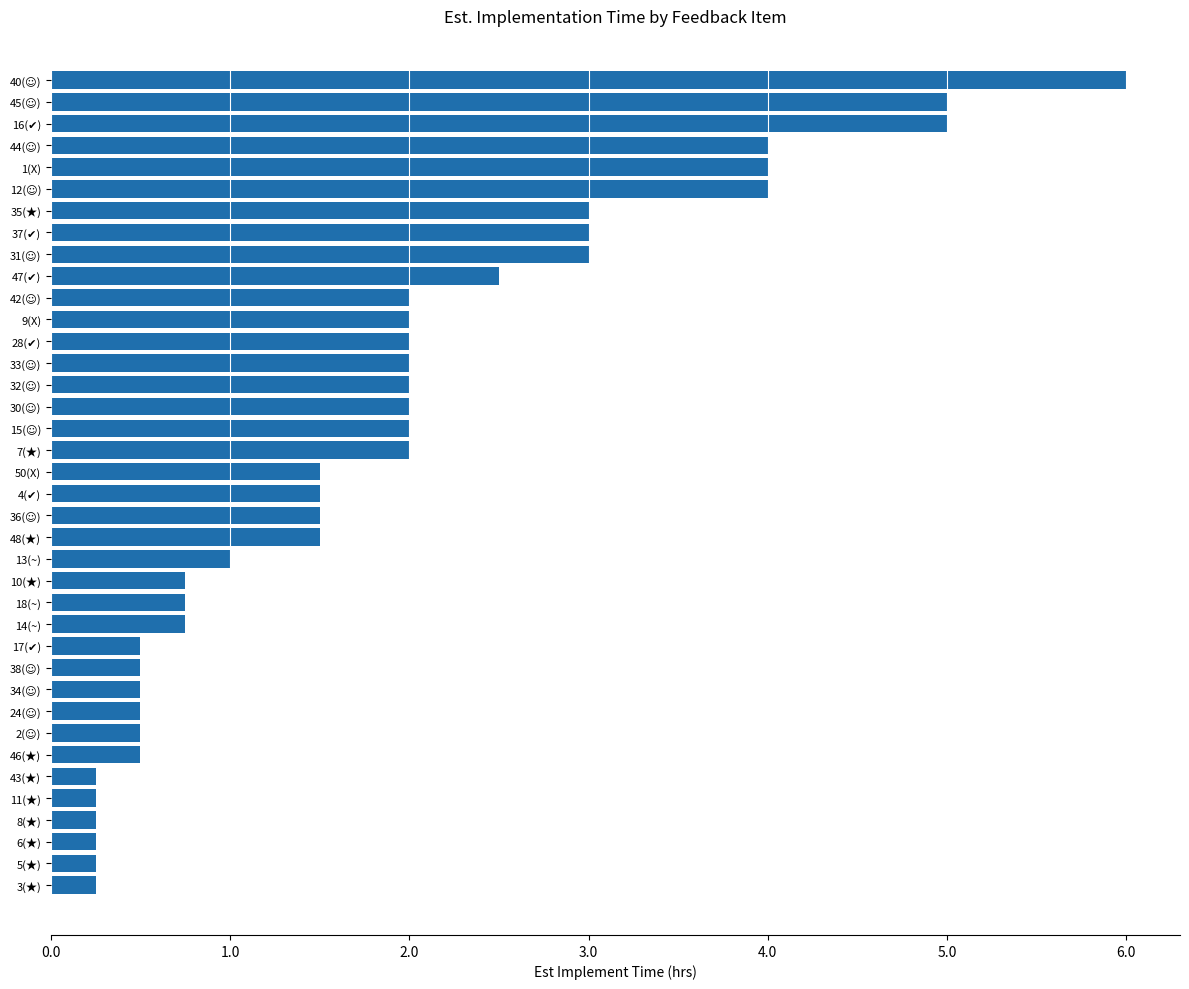

How many data points does each series have?

38